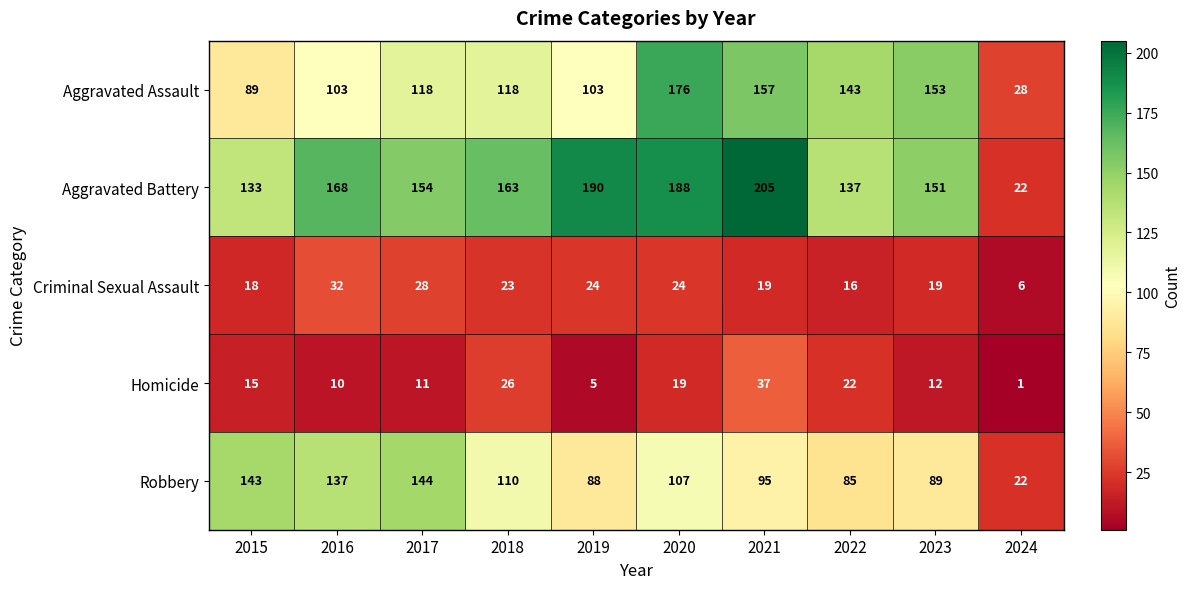

Which series has the widest spread of values?

Aggravated Battery